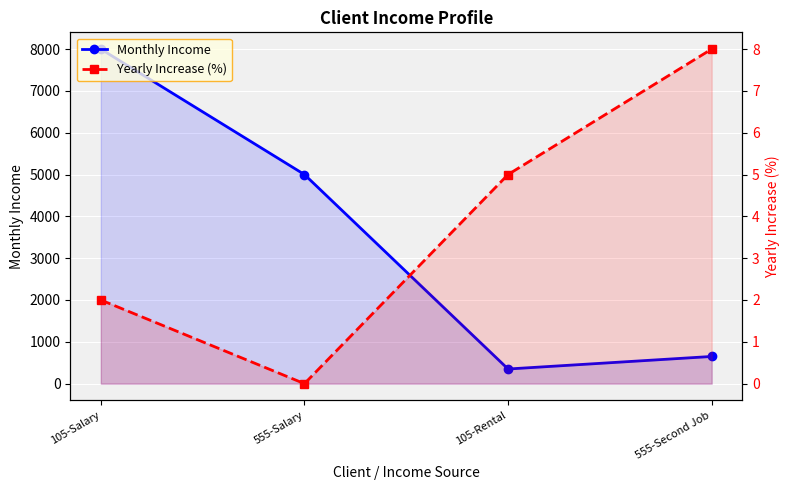

Reading left to right, extract all data points from this chart.

Monthly Income: 8000	5000	350	650
Yearly Increase (%): 2	0	5	8